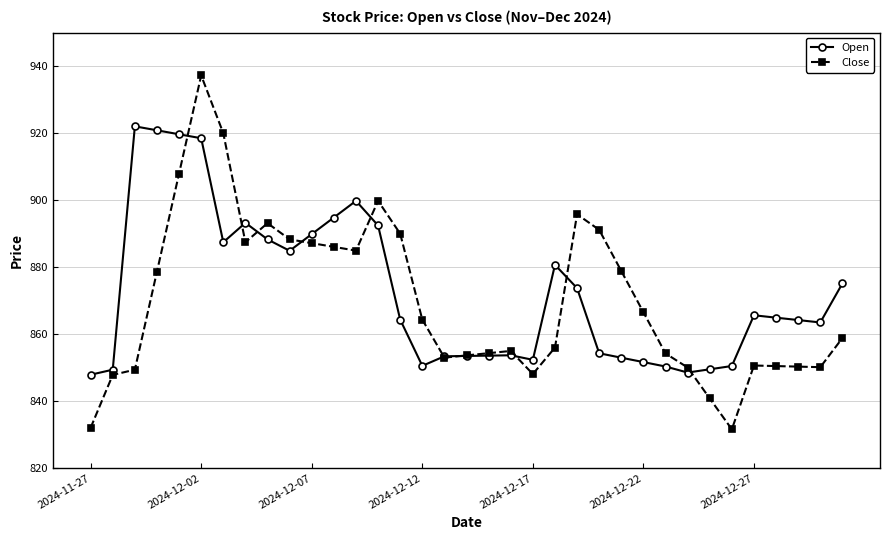

List the series in order of their peak value, highest first.

Close, Open